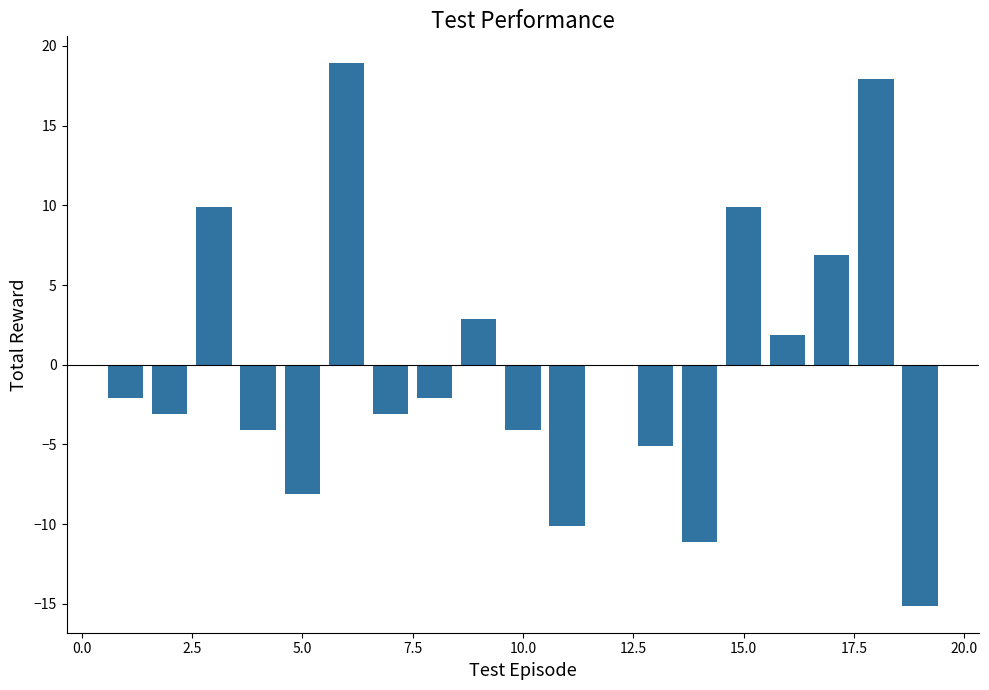

Are the bars horizontal?

No